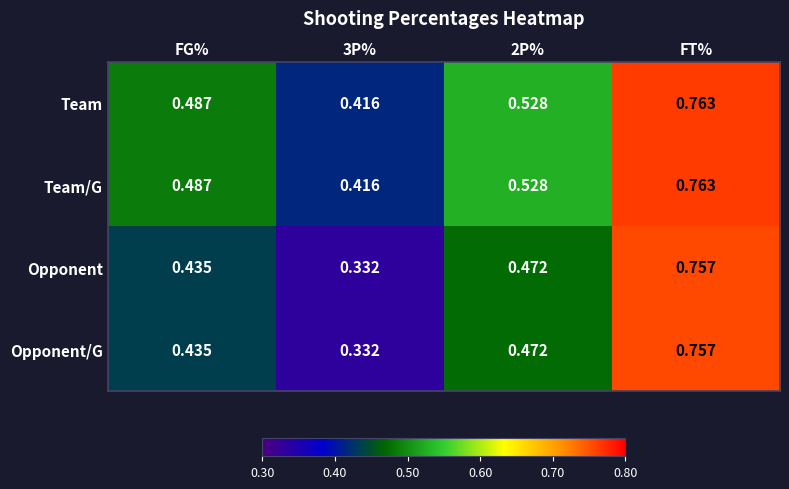

What is the spread (max minus min) of values at 2P%?

0.1